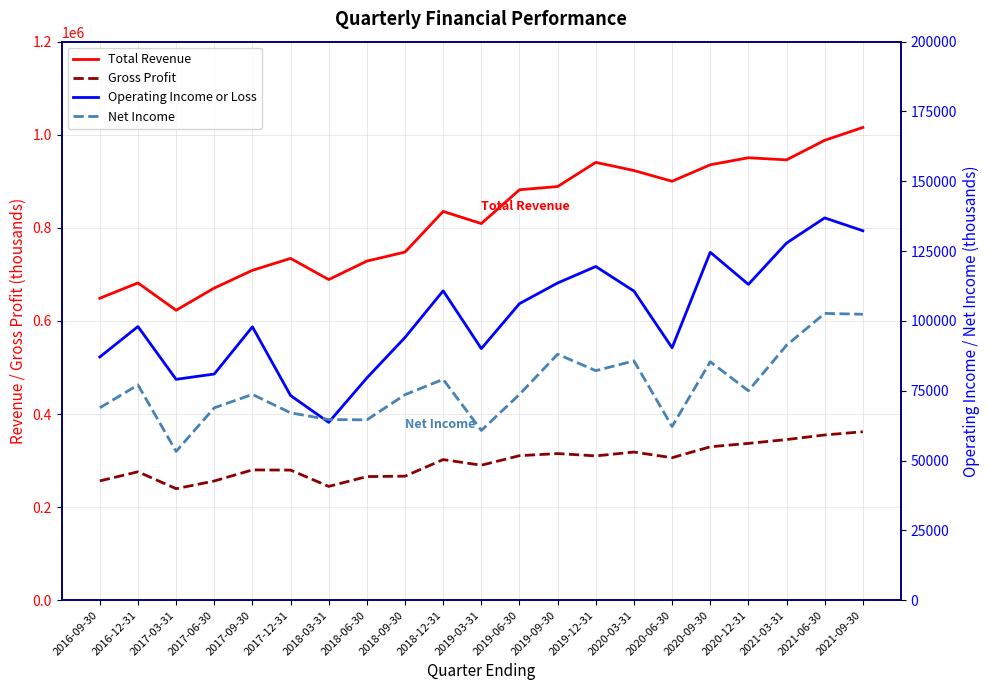

True or false: Gross Profit and Operating Income or Loss cross at least once.

False